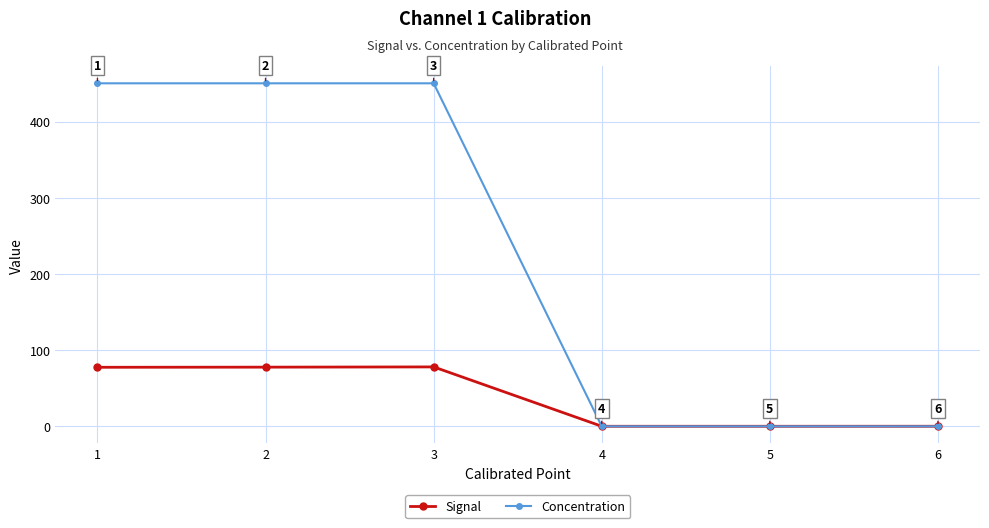

What is the greatest value displayed?

450.2